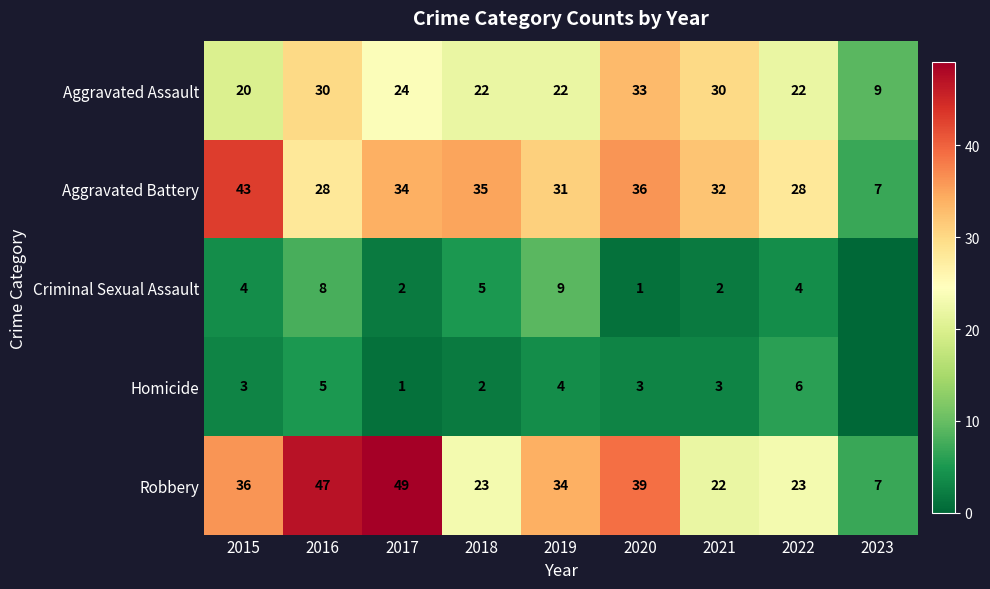

Is it true that Robbery equals 22 at 2021?

True